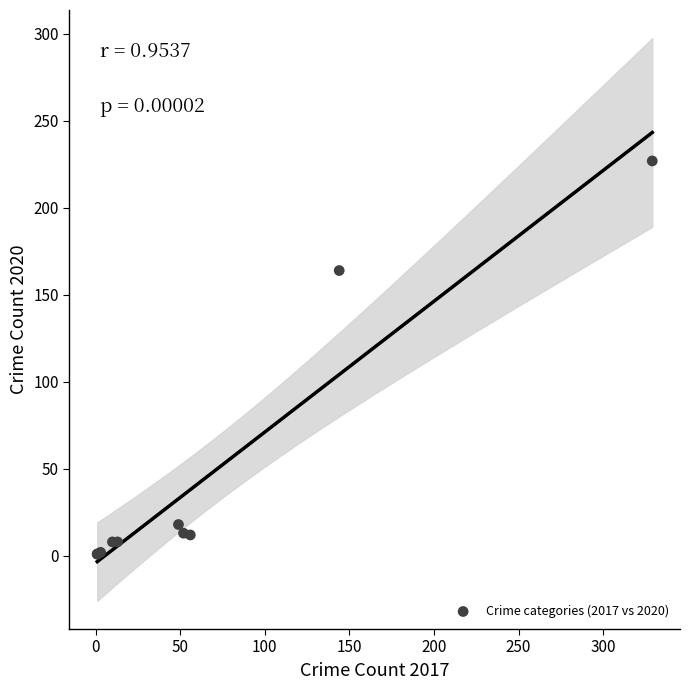

What Y value in the scatter plot is closest to 114?

164